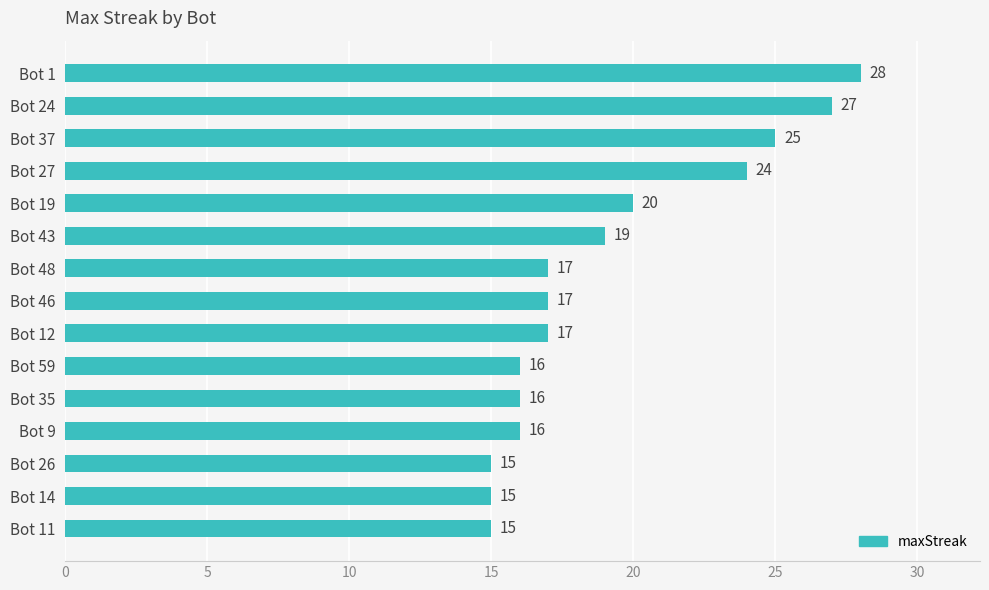

What is the label of the 7th bar from the top?

Bot 48